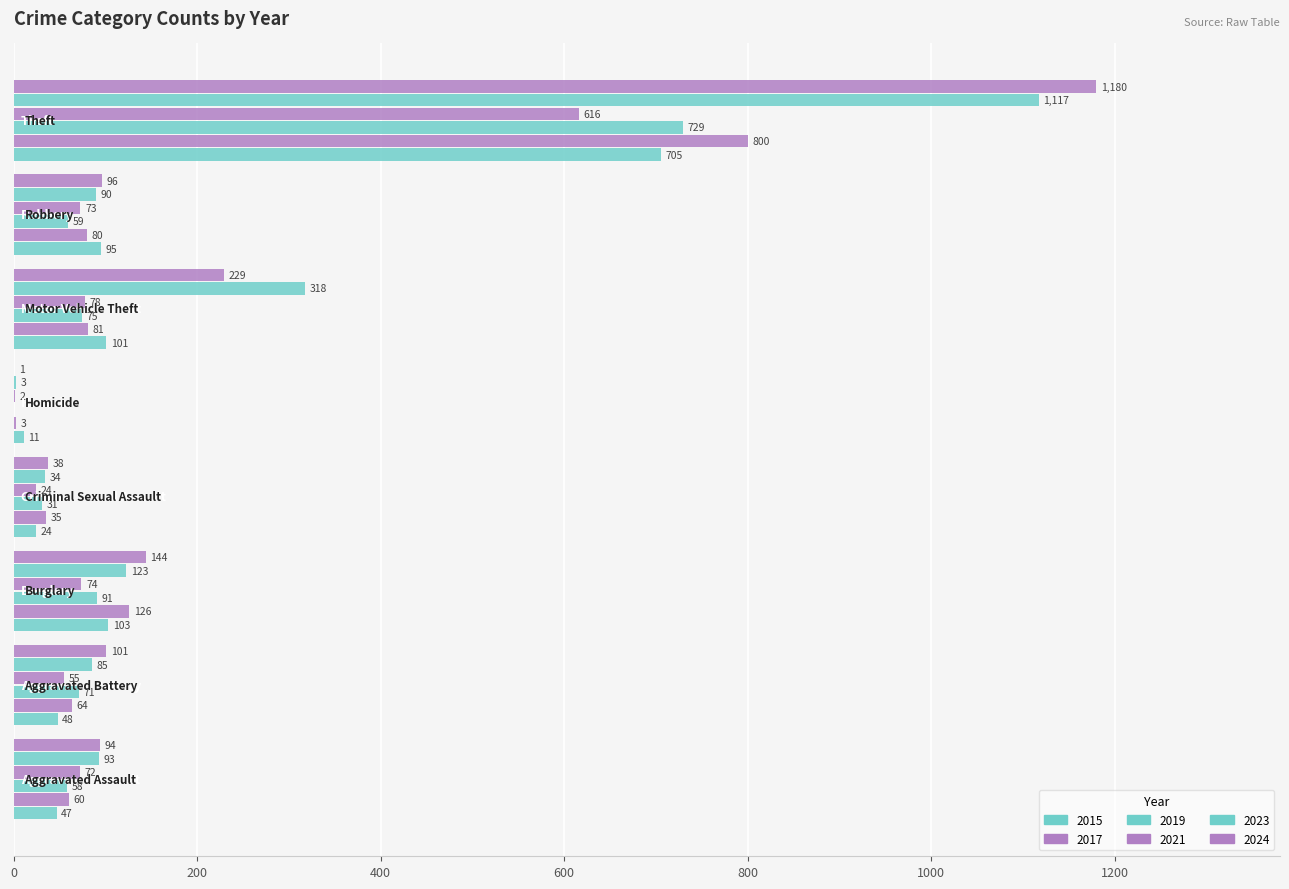

How many data points does each series have?

8